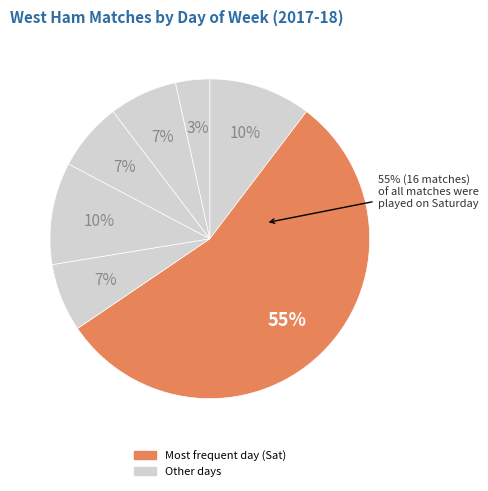

How much of the chart is everything except Tue?

89.7%